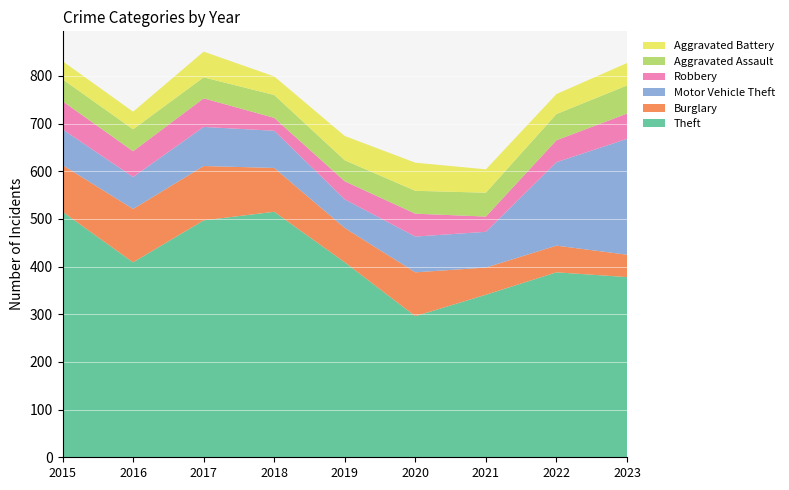

Reading left to right, extract all data points from this chart.

Theft: 2015=515	2016=409	2017=497	2018=515	2019=409	2020=296	2021=341	2022=388	2023=378
Burglary: 2015=98	2016=112	2017=114	2018=92	2019=72	2020=92	2021=57	2022=56	2023=47
Motor Vehicle Theft: 2015=75	2016=67	2017=82	2018=78	2019=60	2020=75	2021=75	2022=175	2023=243
Robbery: 2015=59	2016=54	2017=60	2018=27	2019=38	2020=48	2021=32	2022=46	2023=53
Aggravated Assault: 2015=46	2016=46	2017=44	2018=48	2019=44	2020=48	2021=50	2022=55	2023=59
Aggravated Battery: 2015=38	2016=37	2017=54	2018=39	2019=51	2020=59	2021=49	2022=42	2023=47